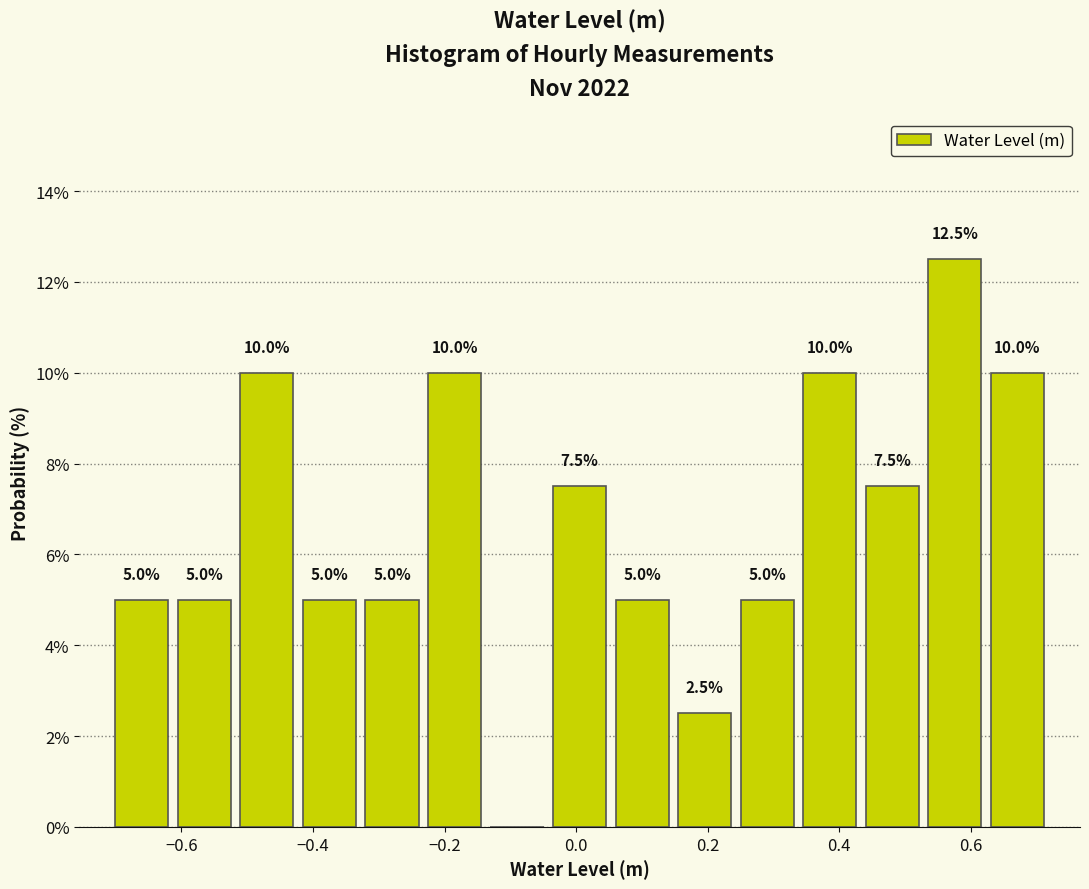

Which range on the x-axis has the tallest bar?

0.52 to 0.62